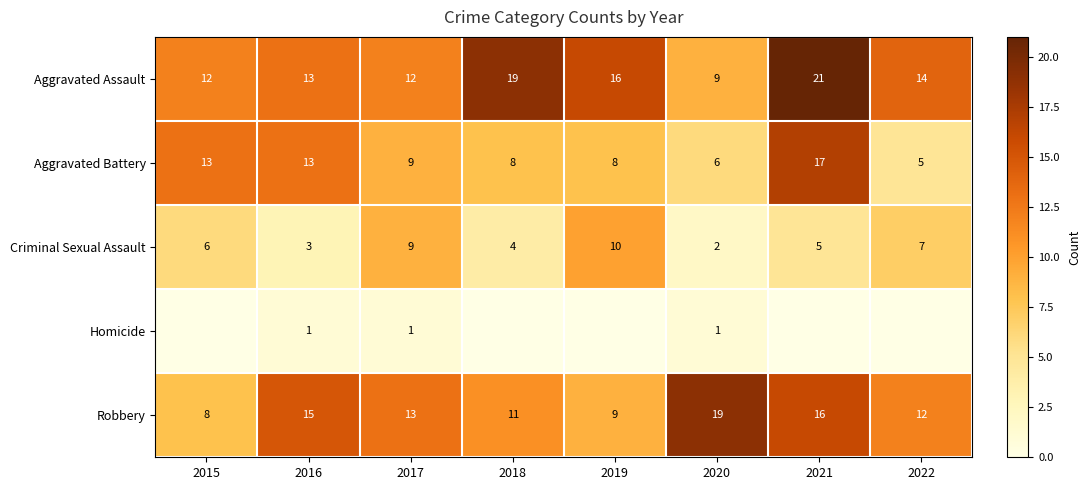

What is the sum of the Aggravated Battery values at 2018 and 2019?

16